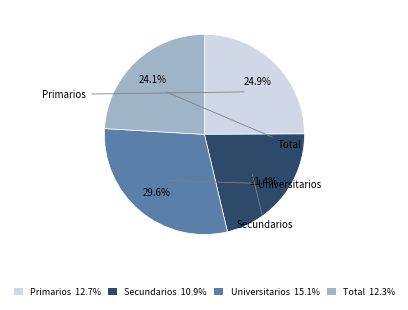

To the nearest percent, what is the difference between the largest and smallest slice percentages?

8%